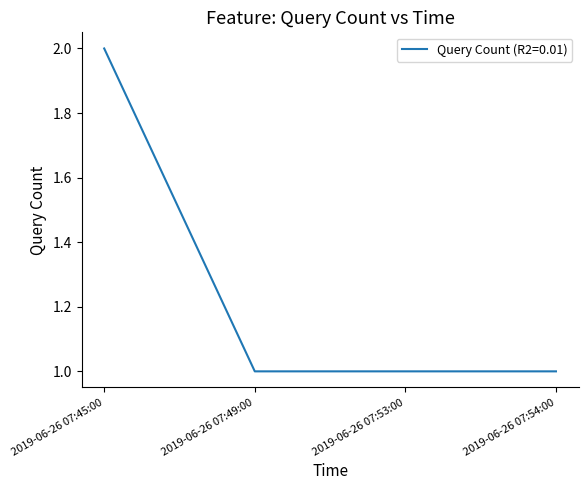

True or false: the data has more than 1 interior local peaks.

False